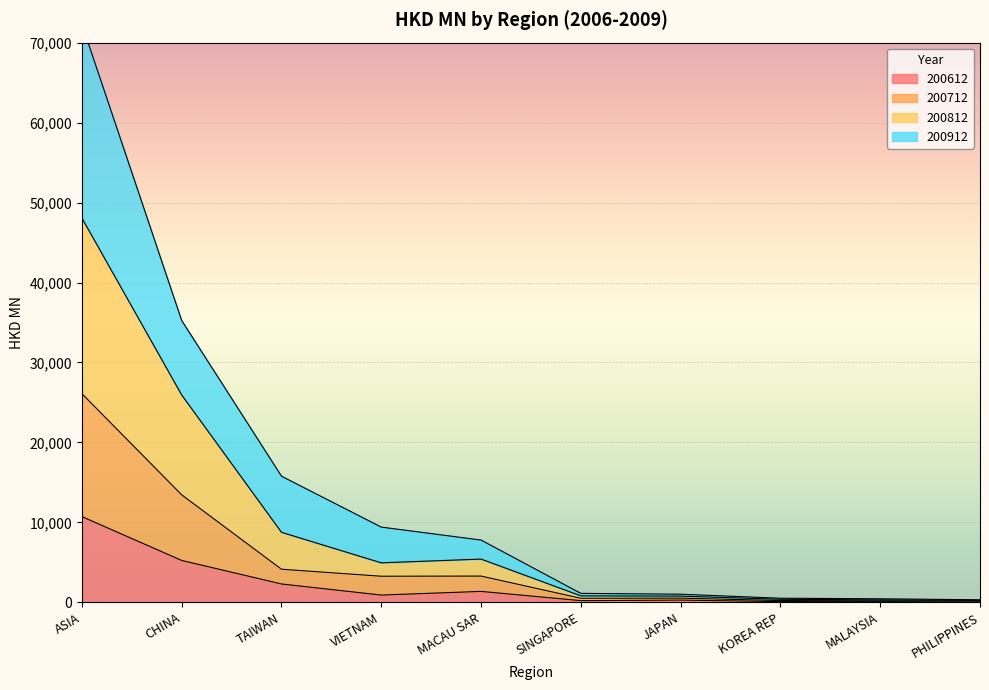

Which has a higher value, PHILIPPINES or TAIWAN?

TAIWAN